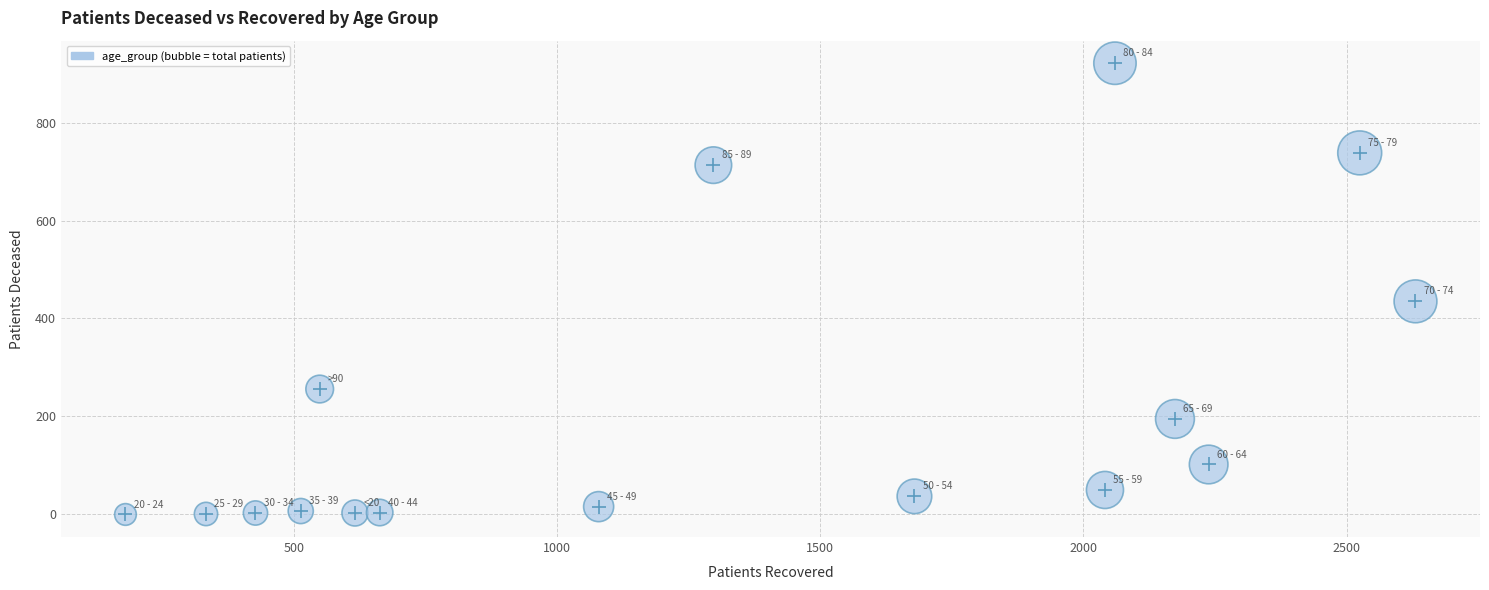

What Y value in the scatter plot is closest to 460?

435